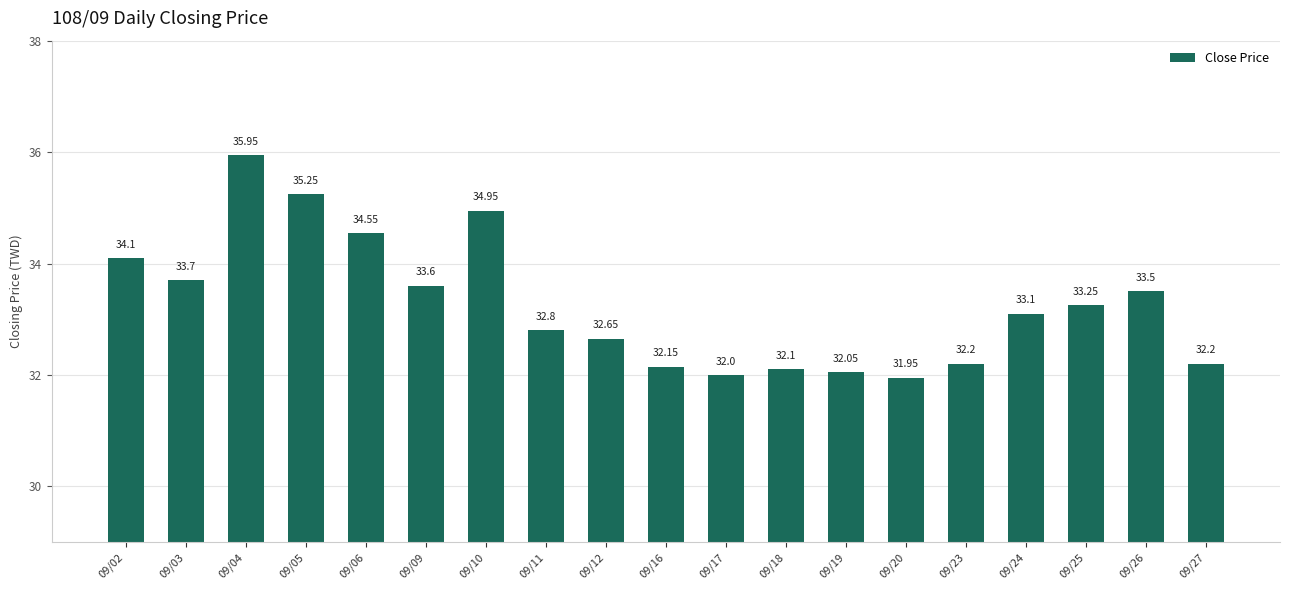

Which label corresponds to the largest value in the chart?

09/04